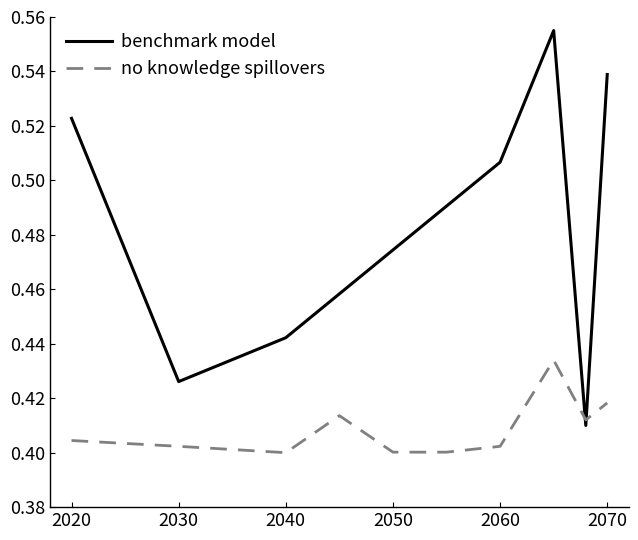

Count the number of categories in the chart.

10